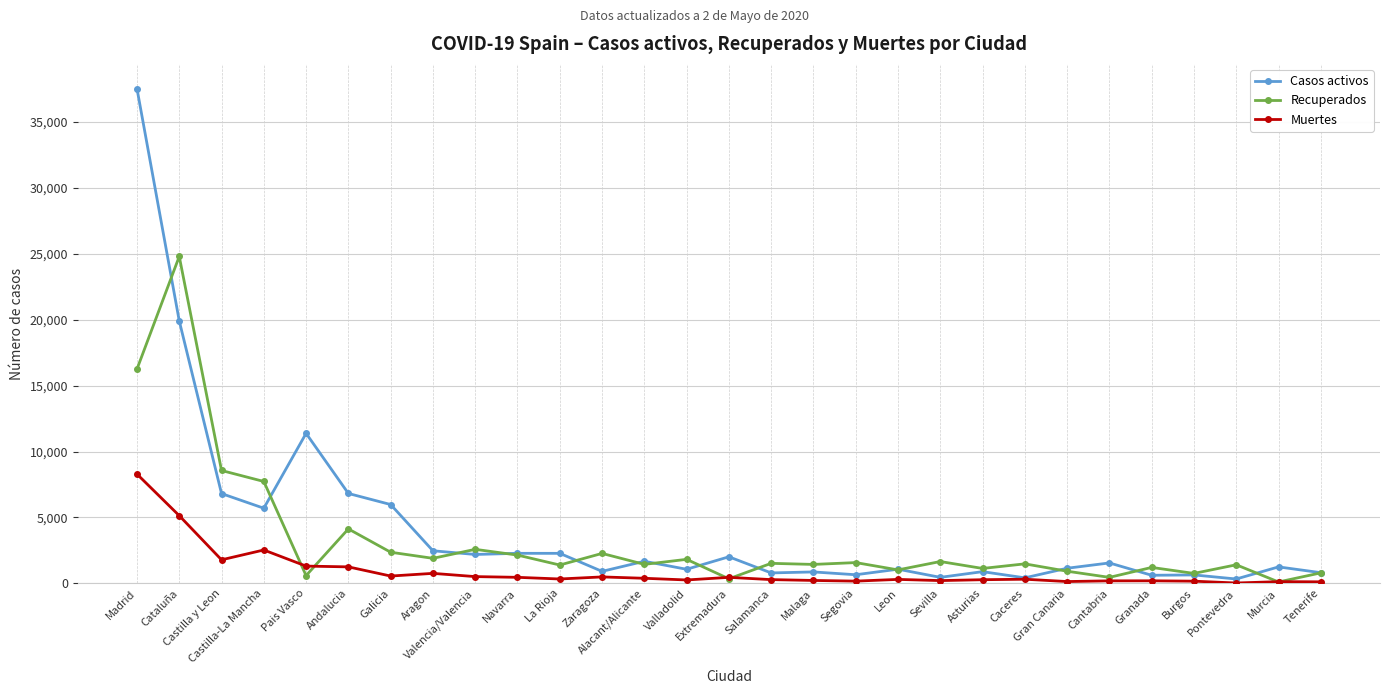

At which label is Casos activos closest to 18931?

Cataluña